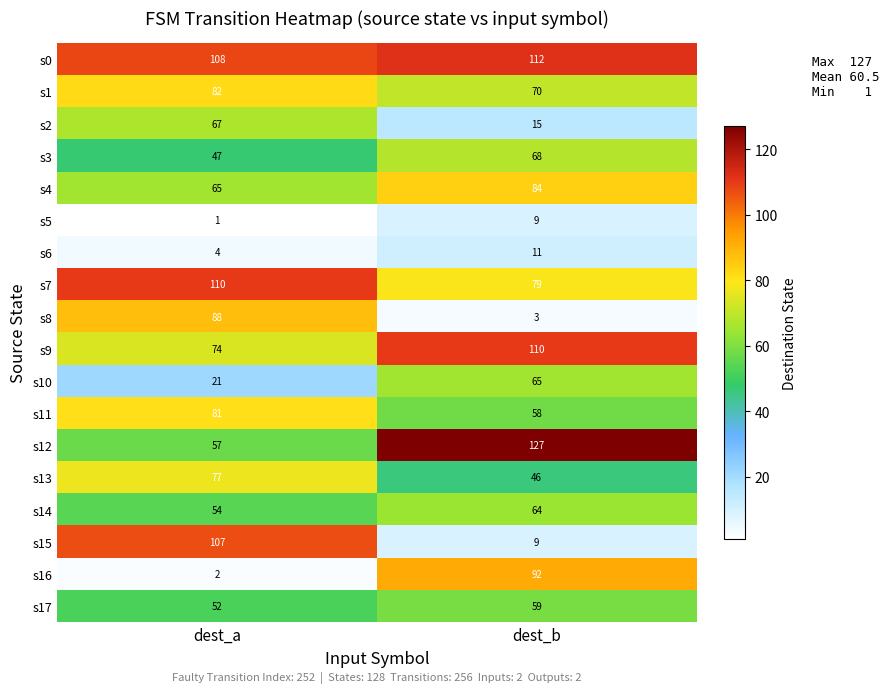

The s2 series shows 108 at dest_a. True or false?

False